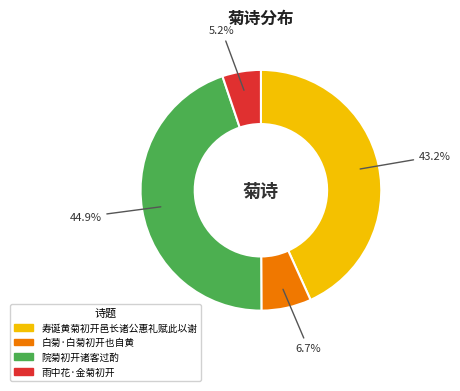

Is there any slice that represents more than half of the pie?

No